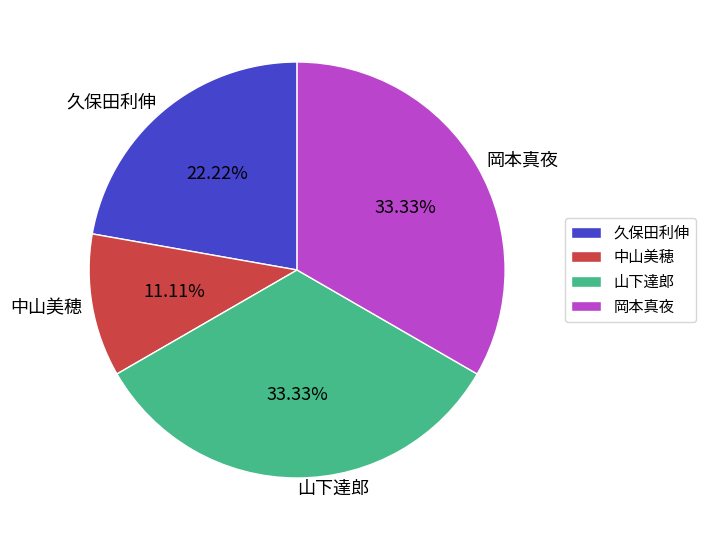

Which slice is the smallest?

中山美穂